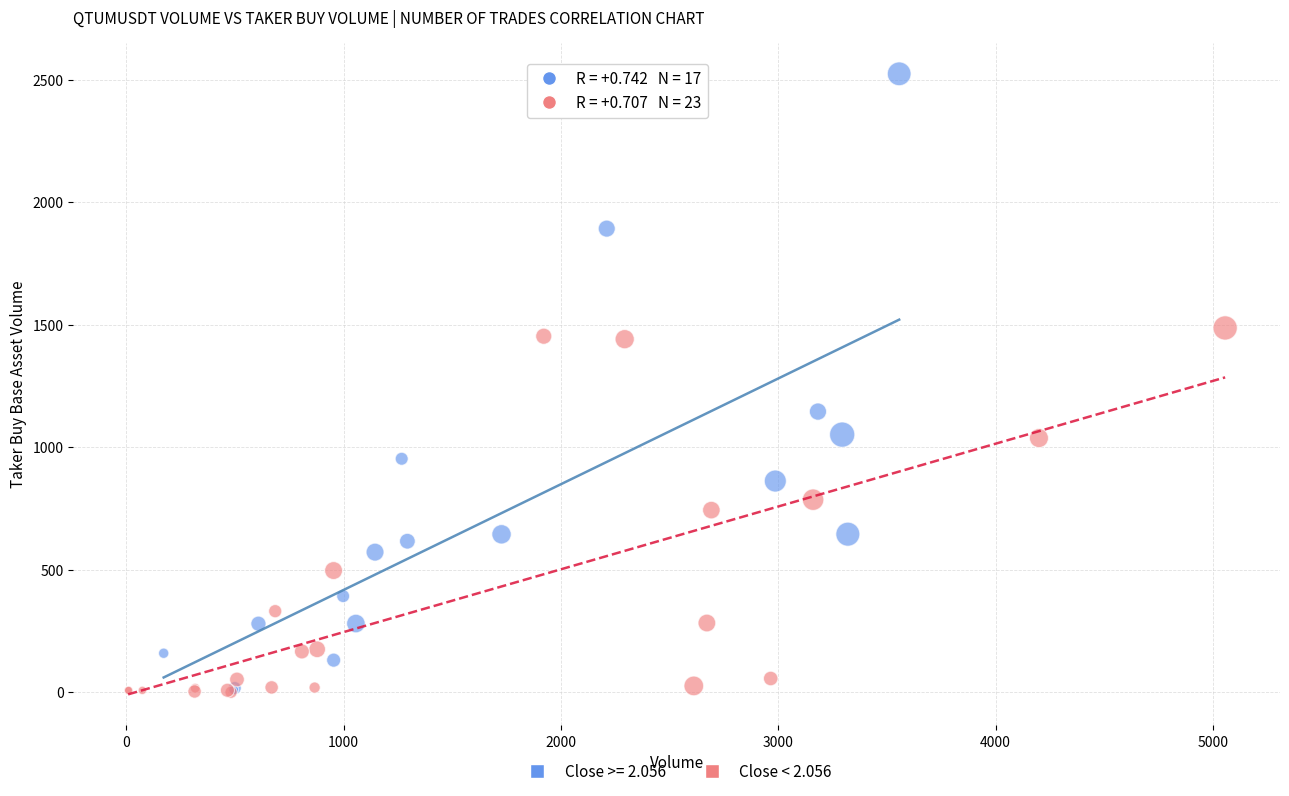

Which series contains the highest Y value?

Close >= 2.056